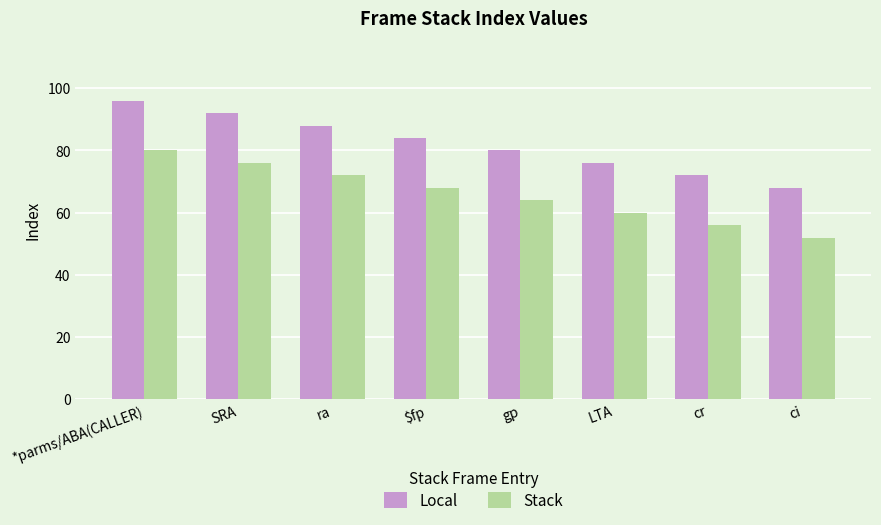

The value of Stack at ci is 12. True or false?

False